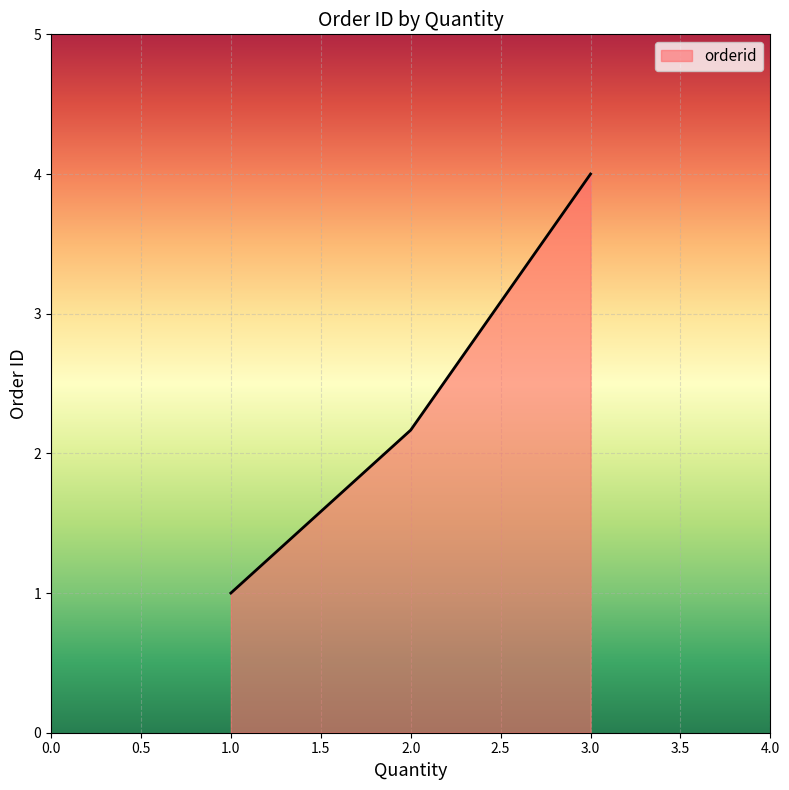

Reading left to right, transcribe all the data shown in this chart.

1.0	2.2	4.0